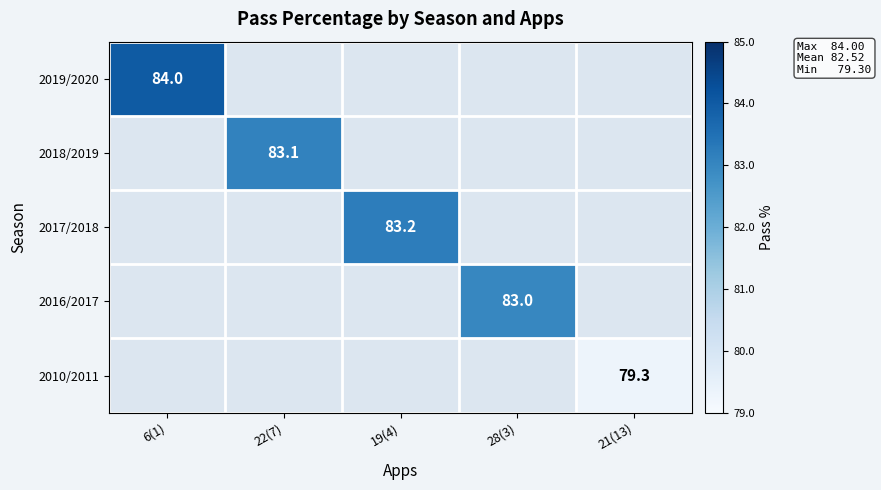

At which category is the sum across all series the highest?

6(1)